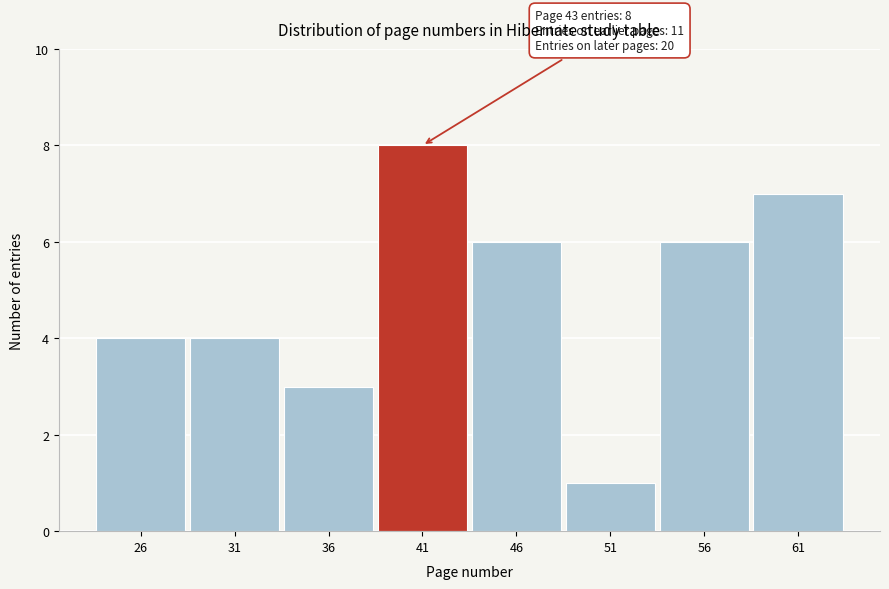

Reading left to right, list all the values displayed in this chart.

26=4	31=4	36=3	41=8	46=6	51=1	56=6	61=7